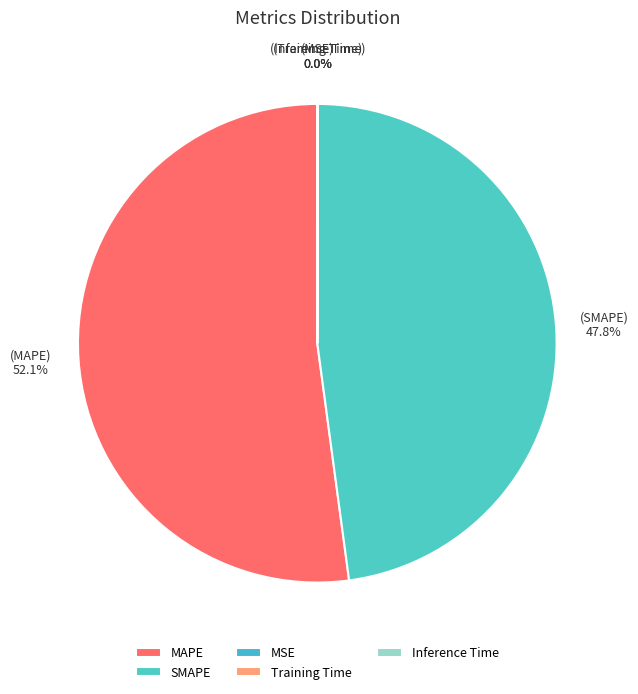

Which category has the biggest portion of the pie?

MAPE